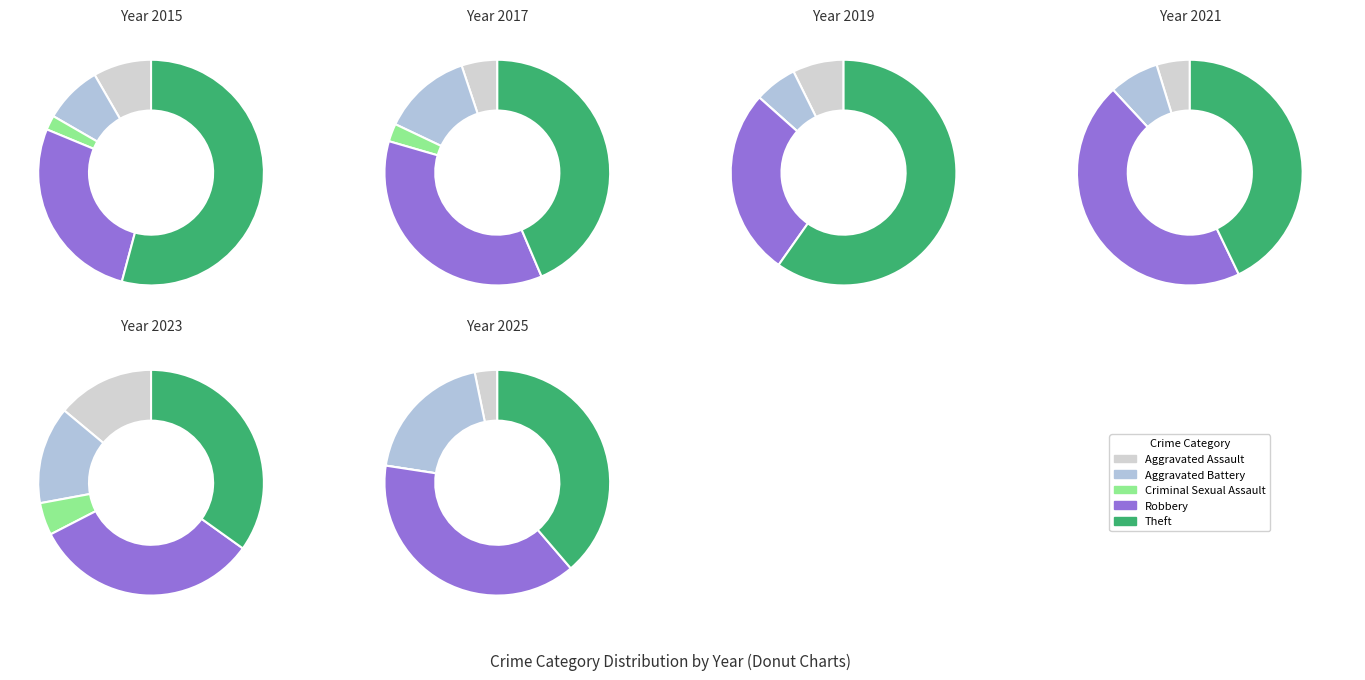

True or false: Criminal Sexual Assault accounts for 2% of the total.

True